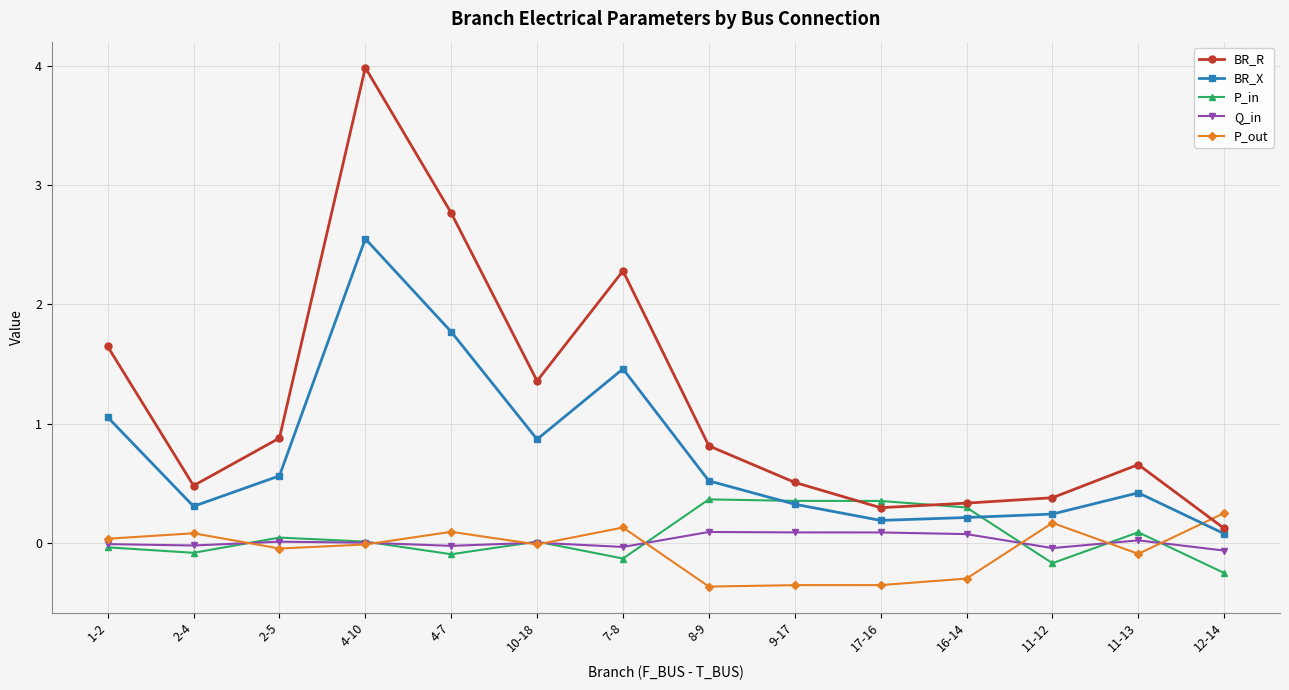

Between 2-5 and 11-12, which series saw the biggest shift?

BR_R